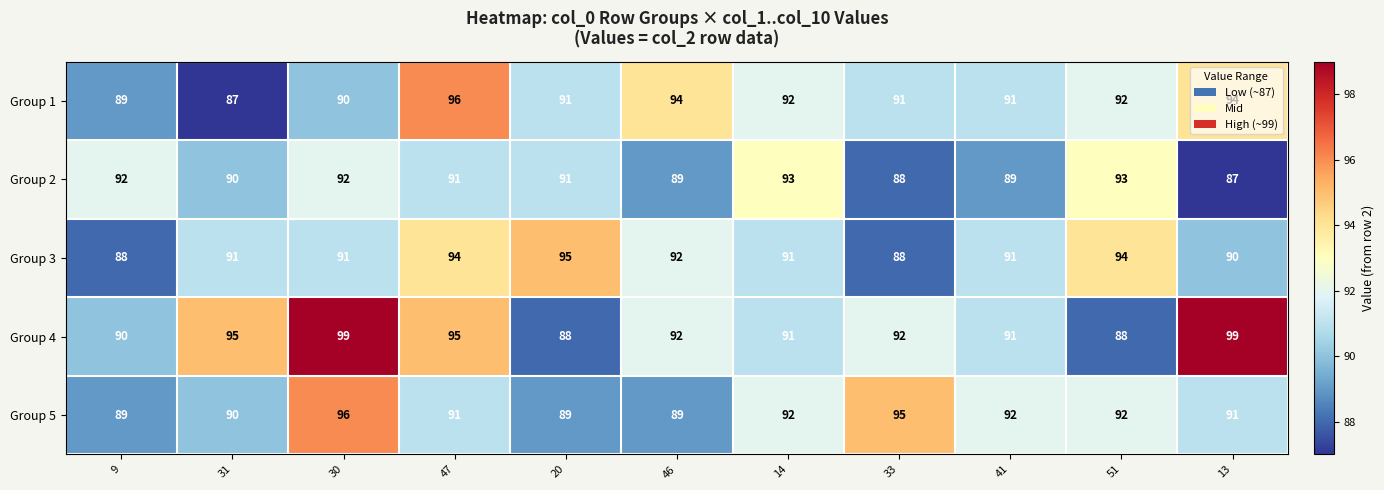

What is the total value across all series at 30?

468